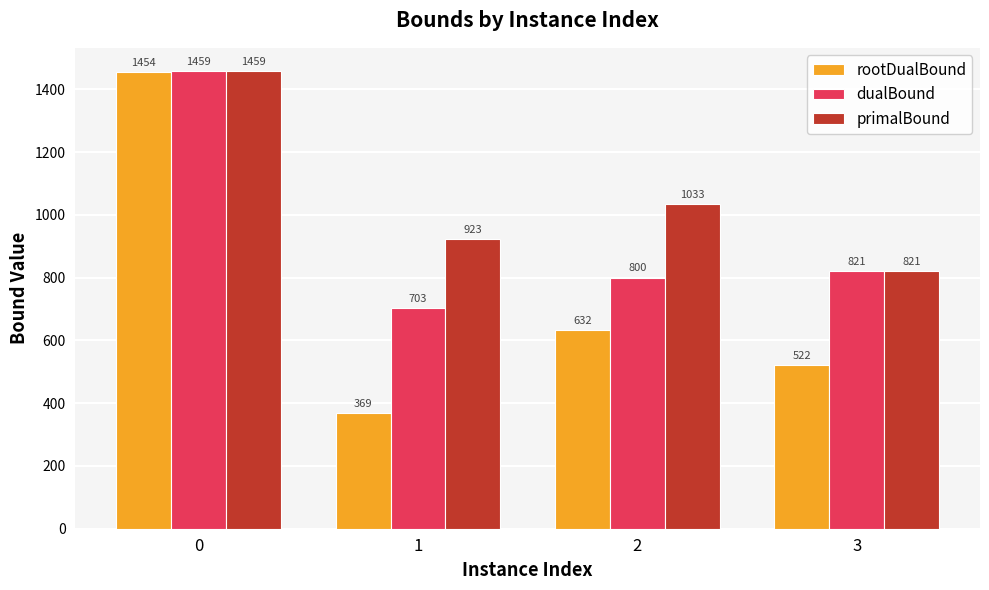

Between 1 and 3, which series saw the biggest shift?

rootDualBound